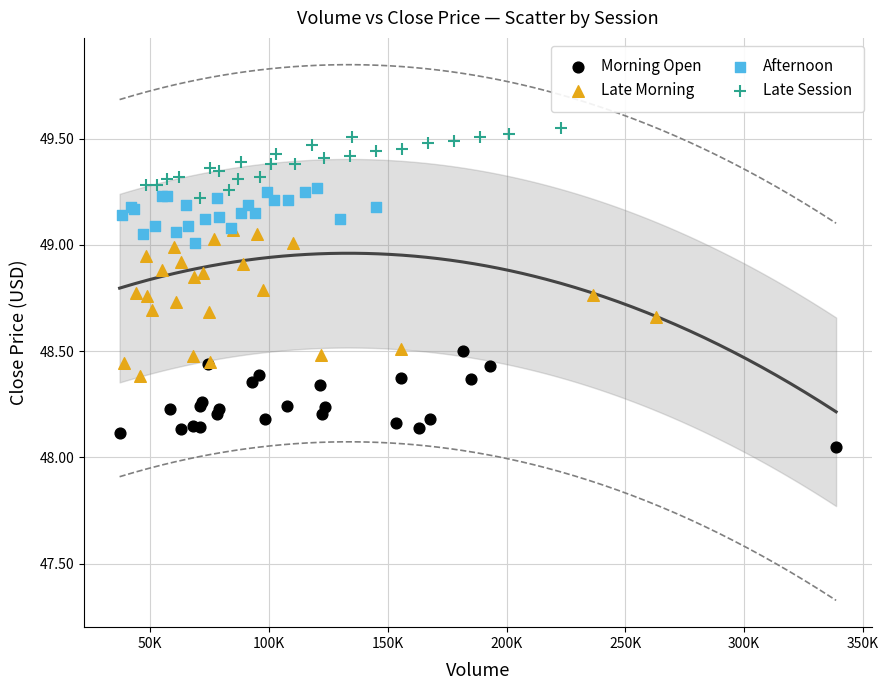

Which series contains the lowest Y value?

Morning Open